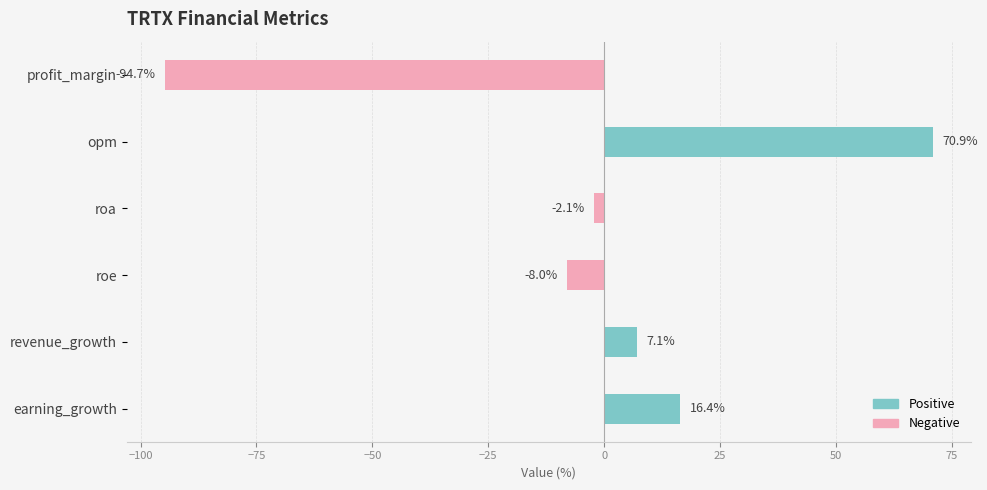

What is the change in value from opm to roa?

-73.0